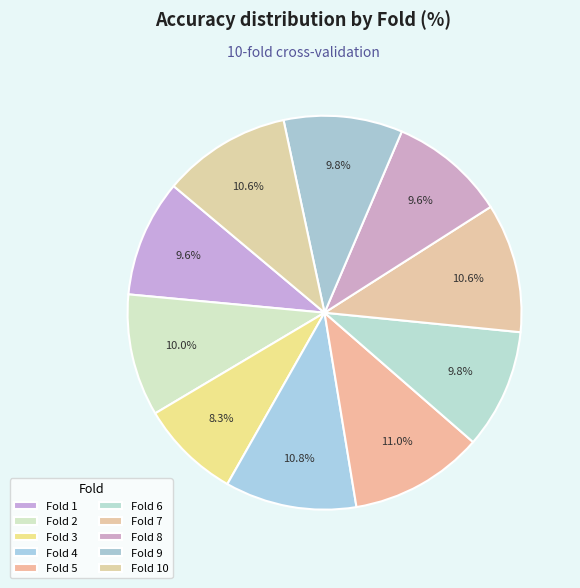

How many slices are in this pie chart?

10